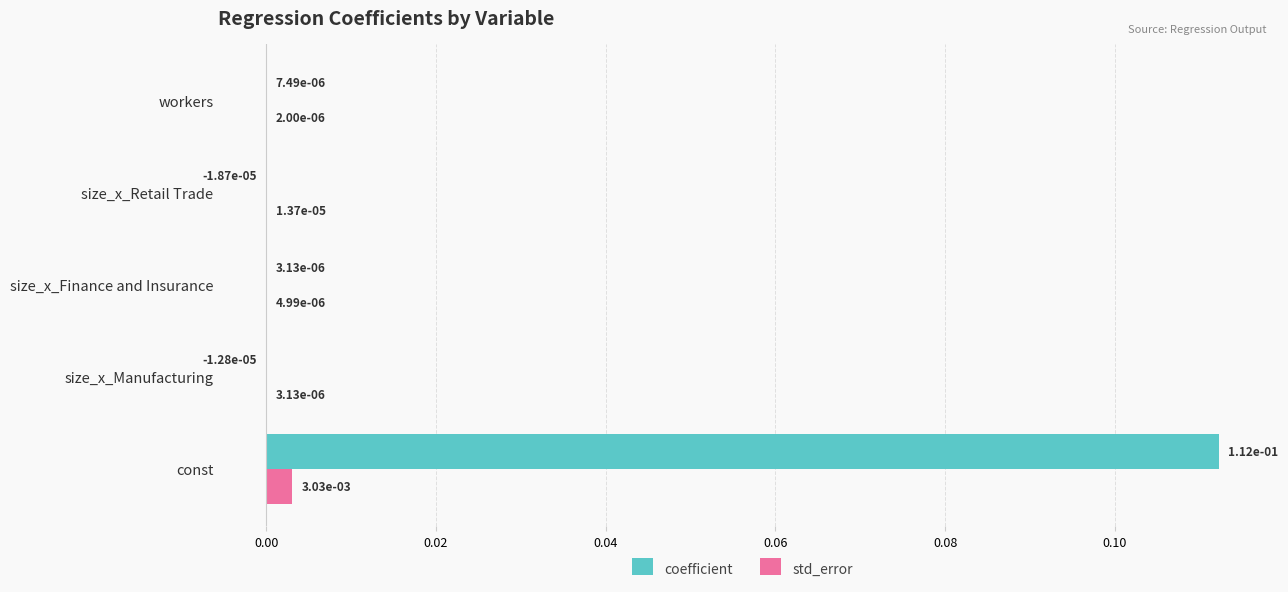

Which label corresponds to the largest value in the chart?

const